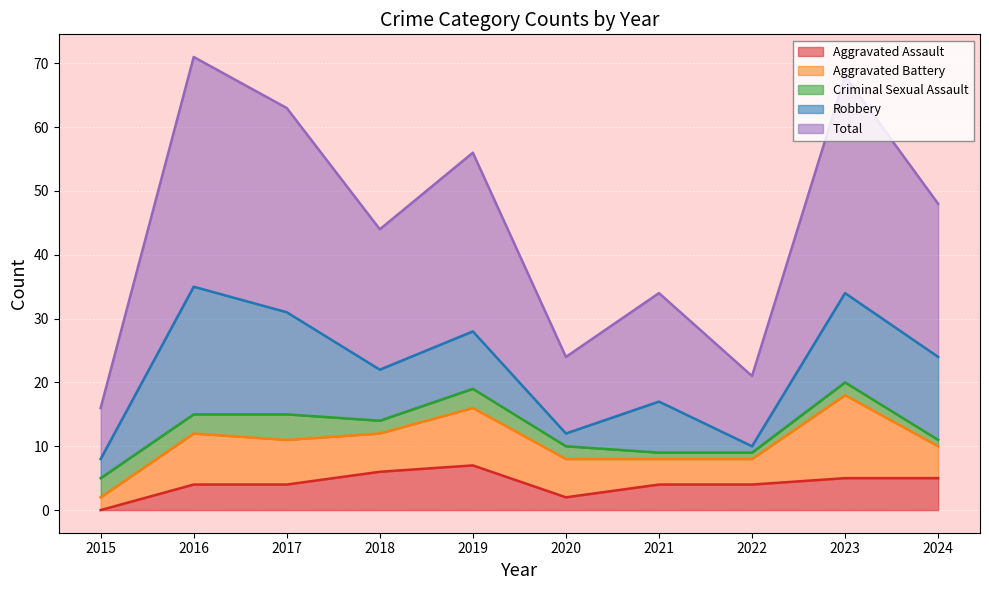

Which series changed the most between 2016 and 2019?

Robbery